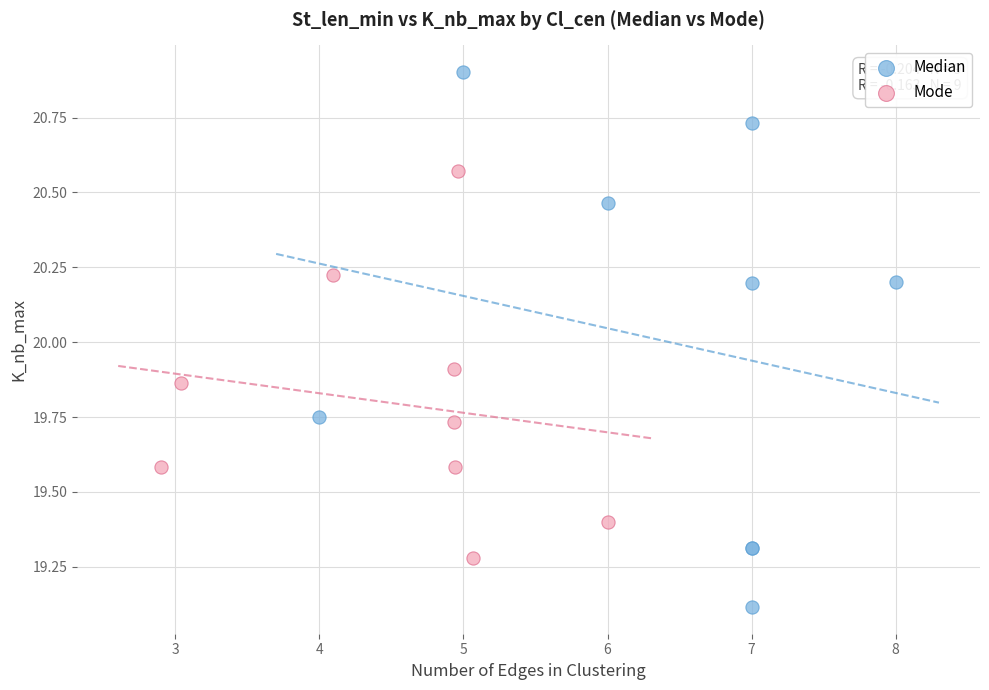

Which series has the widest spread of Y values?

Median